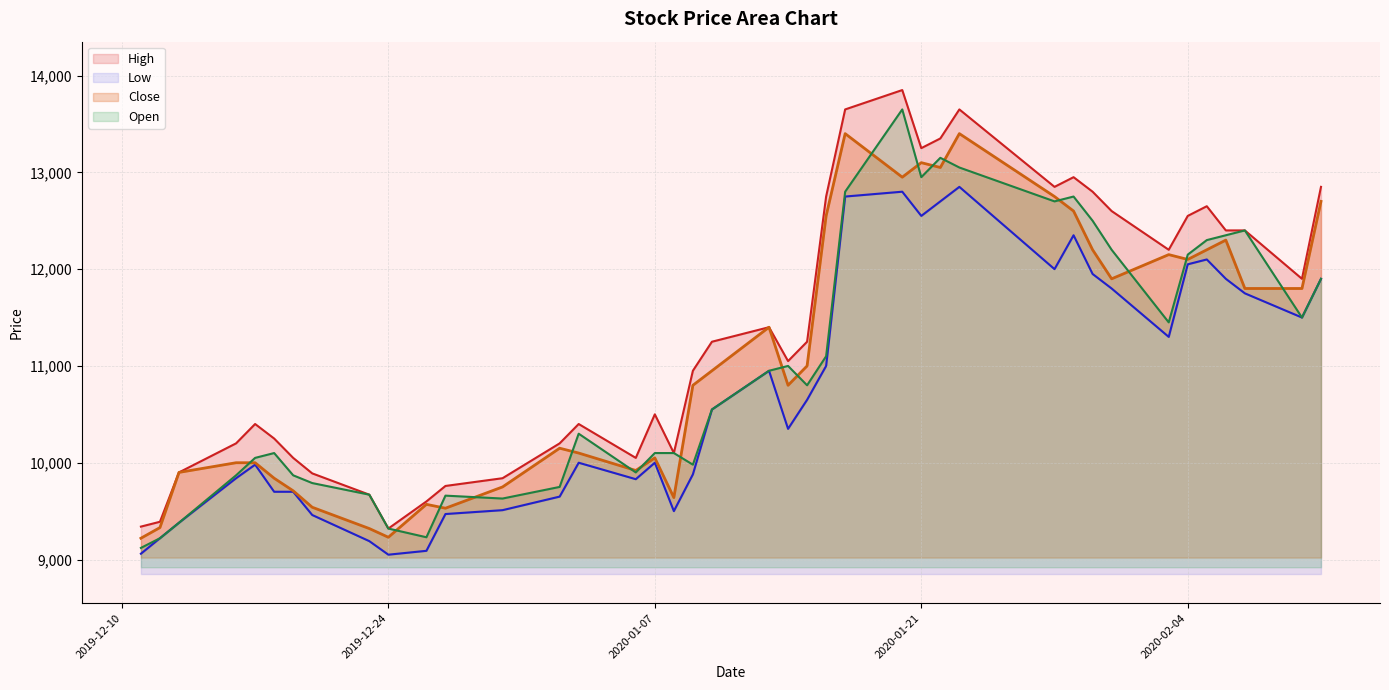

Which series has the largest range (max minus min)?

High